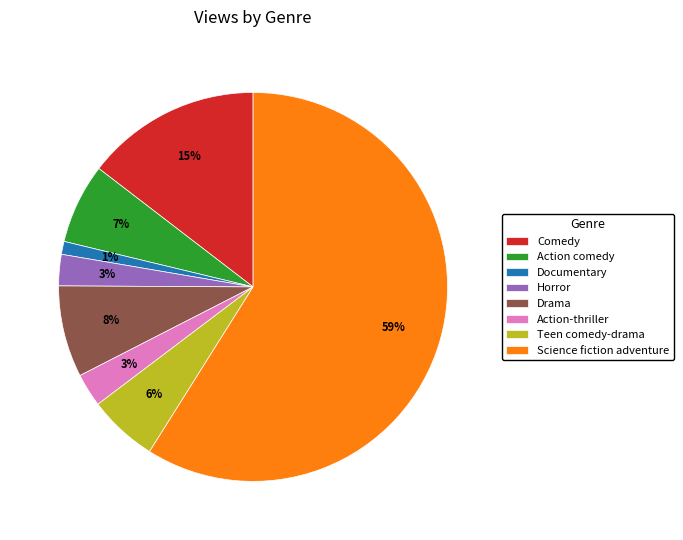

Which category has the smallest portion of the pie?

Documentary